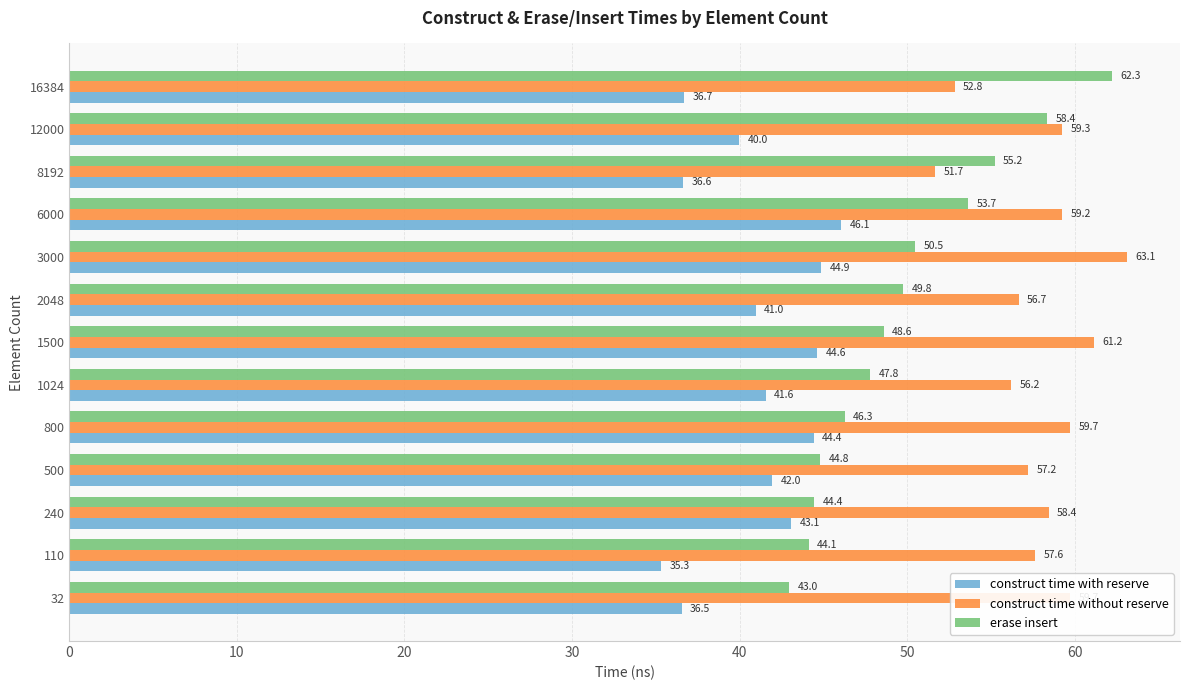

True or false: construct time with reserve has a value of 46.1 at 6000.

True